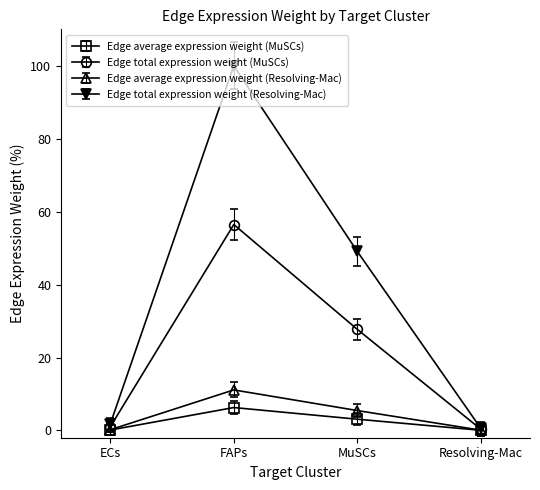

List the series in order of their peak value, lowest first.

Edge average expression weight (MuSCs), Edge average expression weight (Resolving-Mac), Edge total expression weight (MuSCs), Edge total expression weight (Resolving-Mac)